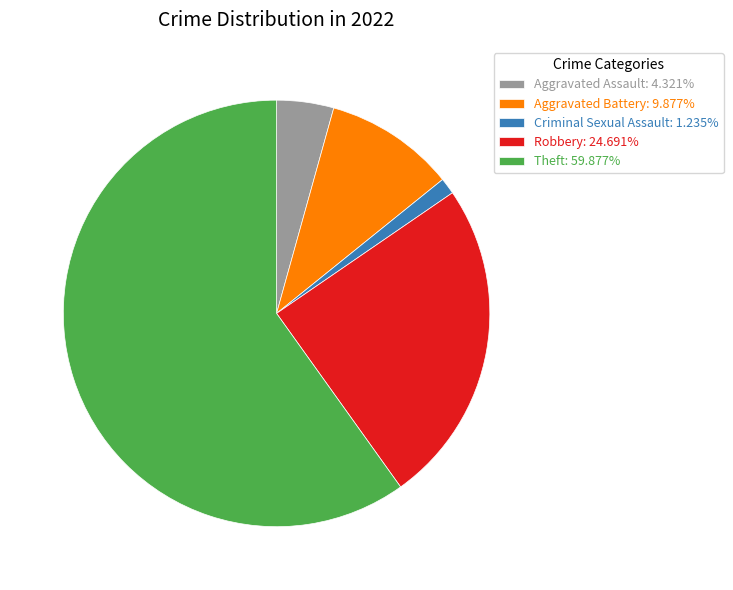

Do Aggravated Assault: 4.321% and Aggravated Battery: 9.877% together represent more than half of the pie?

No